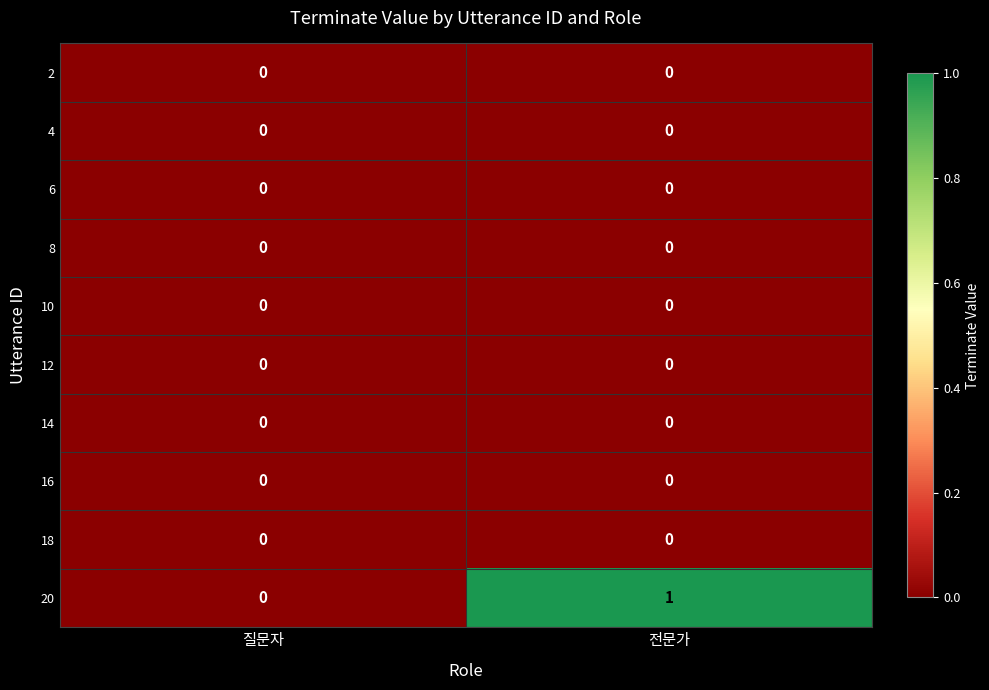

Which label corresponds to the largest value in the chart?

전문가